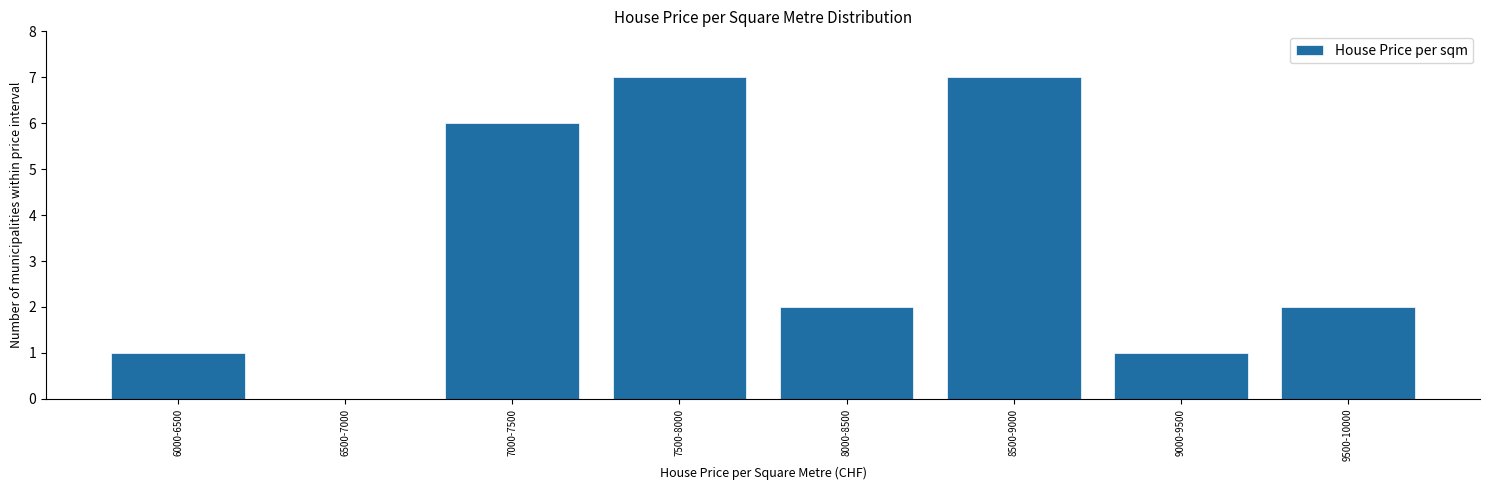

Reading left to right, extract all data points from this chart.

6000-6500=1	6500-7000=0	7000-7500=6	7500-8000=7	8000-8500=2	8500-9000=7	9000-9500=1	9500-10000=2